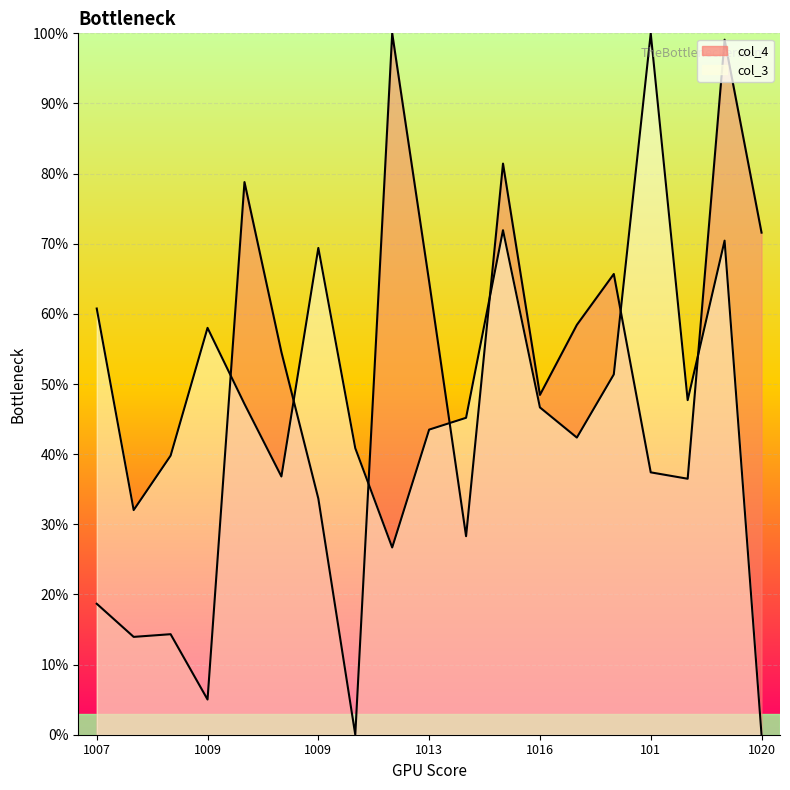

How many categories are shown in the chart?

19